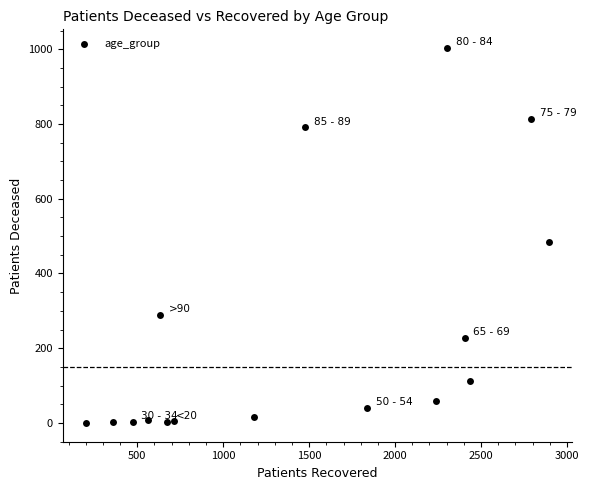

What is the range of Y values (max minus min)?

1003